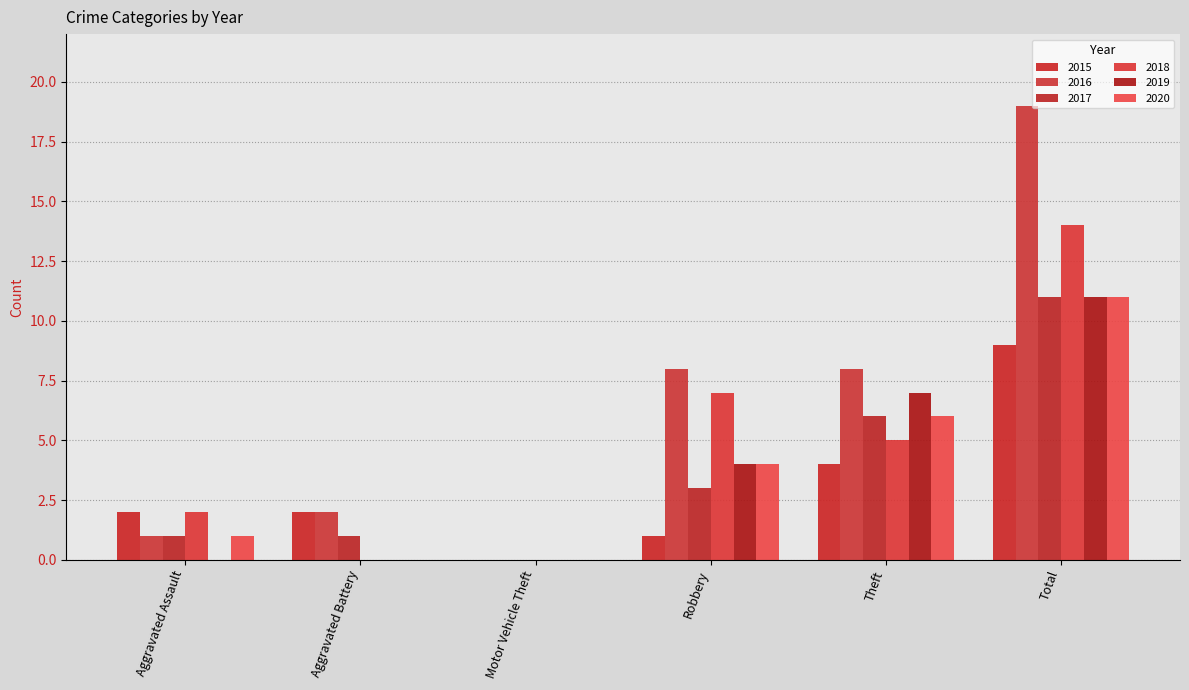

Count the number of categories in the chart.

6